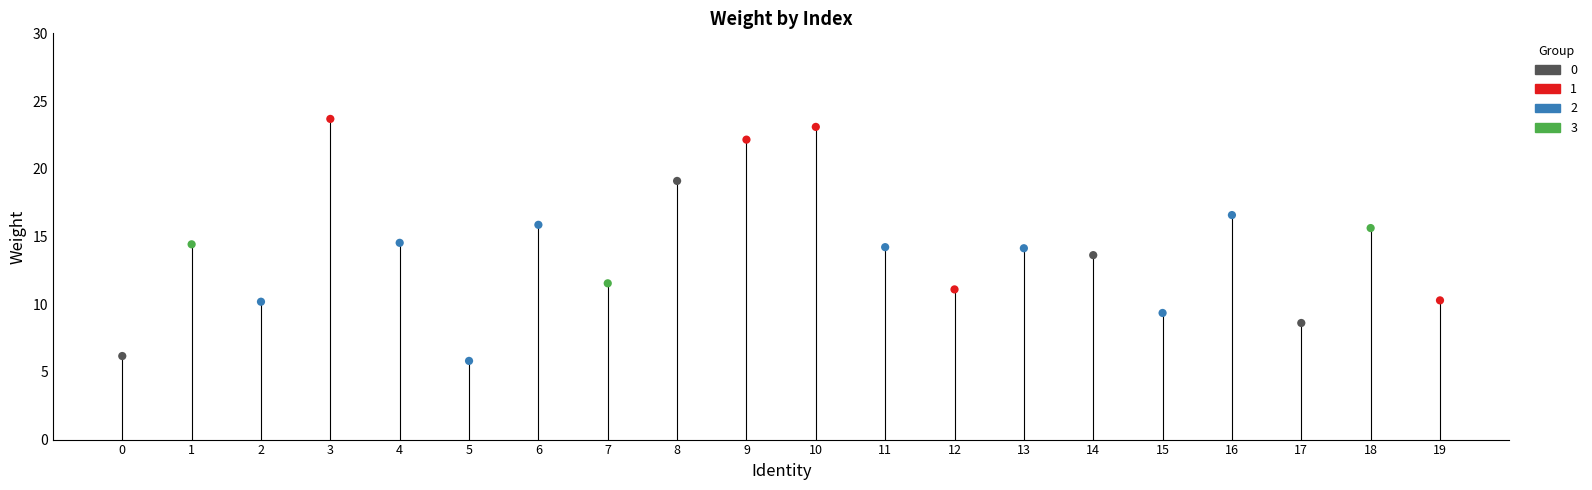

Which series has the largest Y range (max minus min)?

1